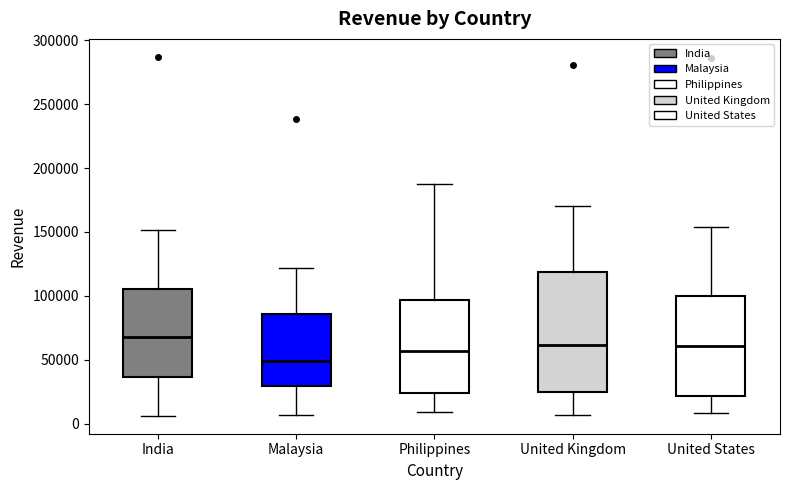

Reading left to right, read every box against the y-axis: the position of its median line, the range the box covers, and the ends of its whiskers. The values are not printed on the chart, so give them approximately, as read against the axis.

India: median 70000, box 35000 to 105000, whiskers 5000 to 150000
Malaysia: median 50000, box 30000 to 85000, whiskers 5000 to 120000
Philippines: median 55000, box 25000 to 95000, whiskers 10000 to 185000
United Kingdom: median 60000, box 25000 to 120000, whiskers 5000 to 170000
United States: median 60000, box 20000 to 100000, whiskers 10000 to 155000